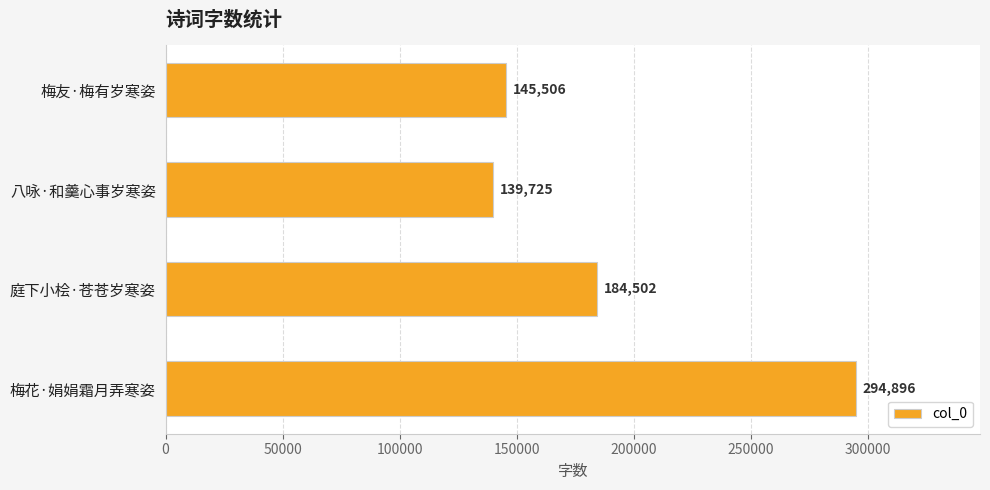

What is the average value?

191157